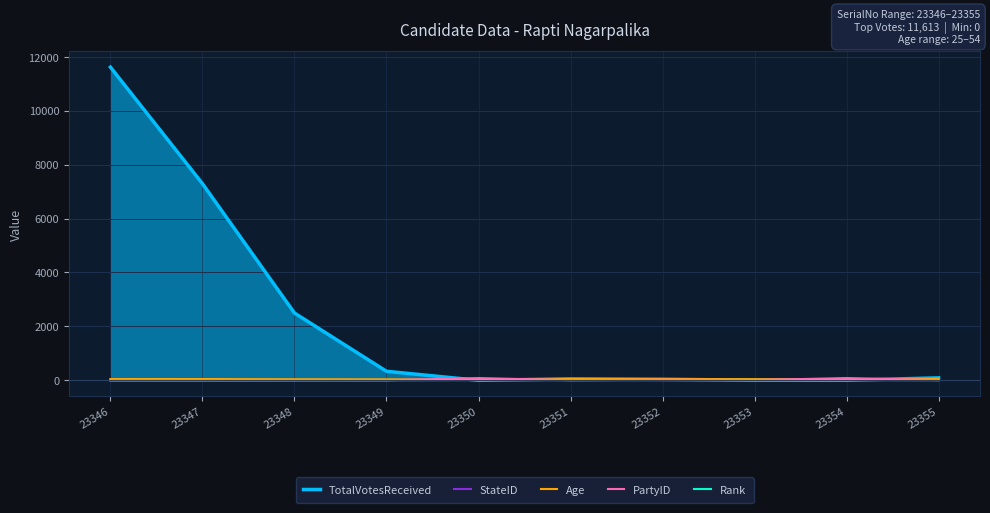

How many lines are shown in the chart?

5